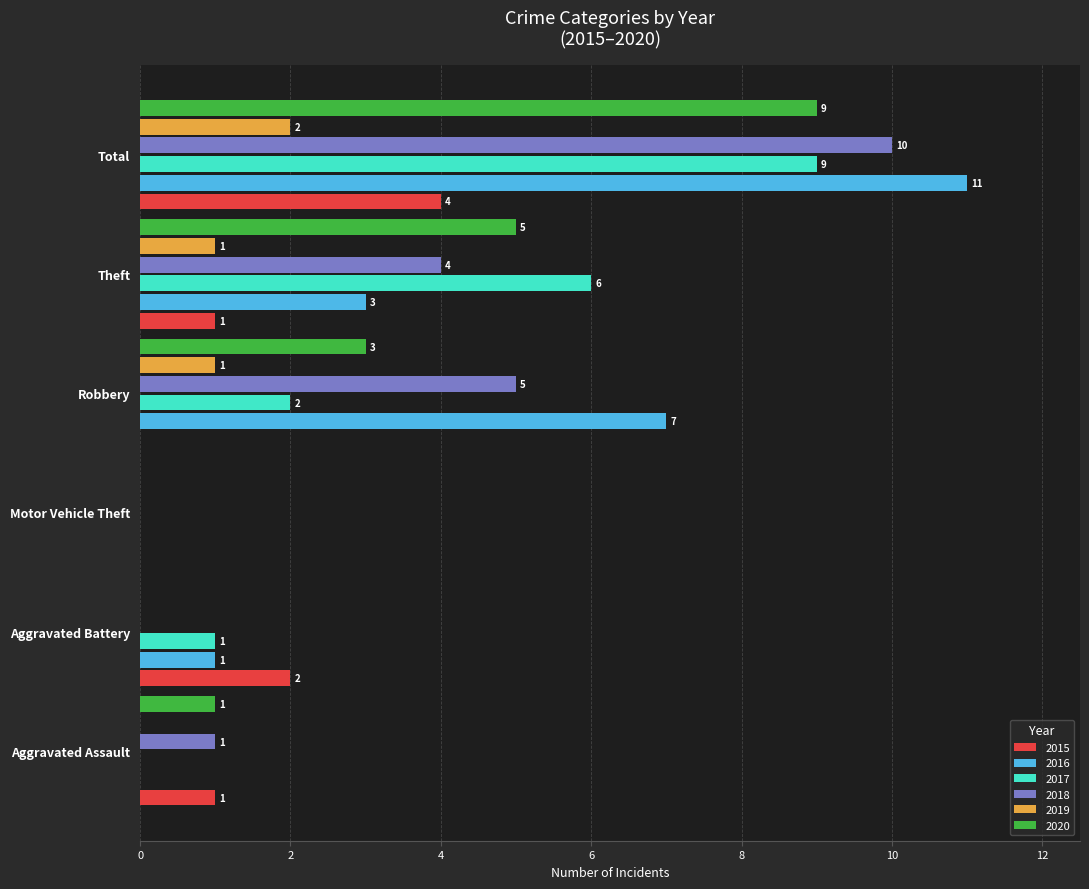

Is the value of 2015 at Robbery greater than the value of 2020 at Robbery?

No